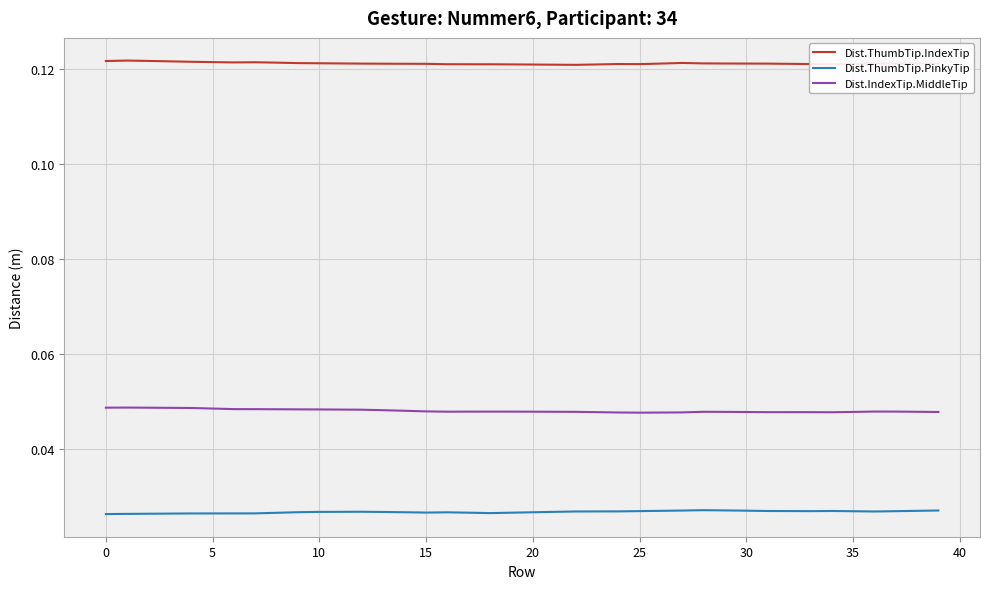

Rank the series by their average value, from highest to lowest.

Dist.ThumbTip.IndexTip, Dist.IndexTip.MiddleTip, Dist.ThumbTip.PinkyTip